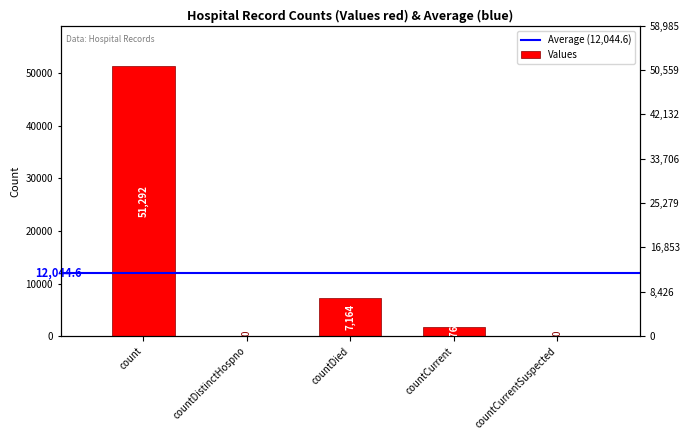

What is the average value?

12045